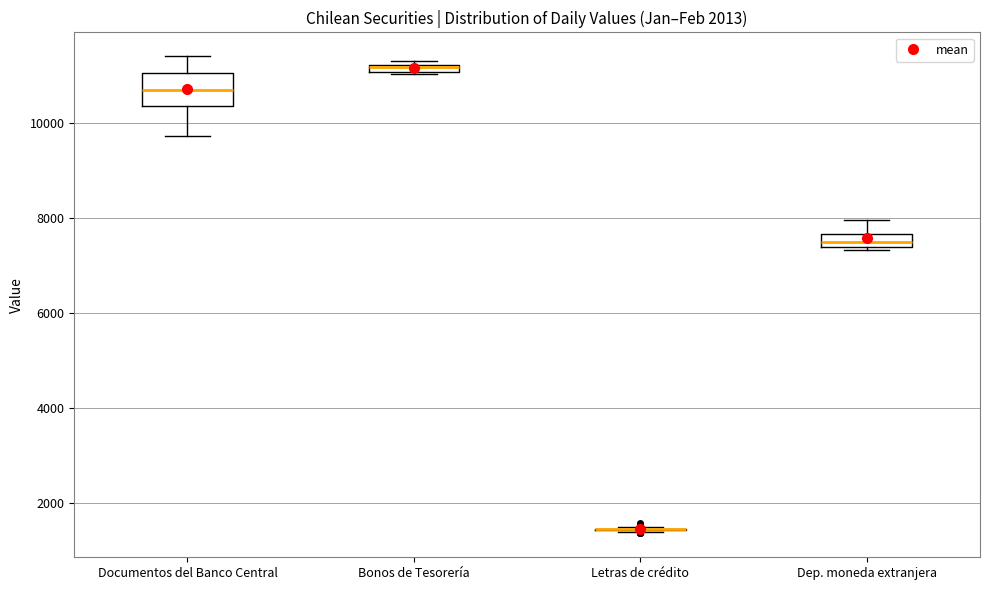

Which box is the tallest, from its lower edge to its upper edge?

Documentos del Banco Central